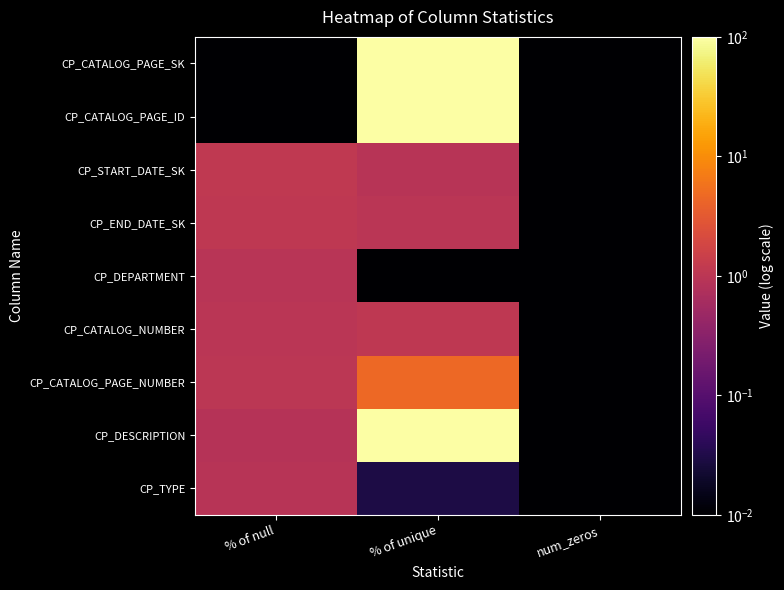

Which series has the largest total across all categories?

CP_DESCRIPTION